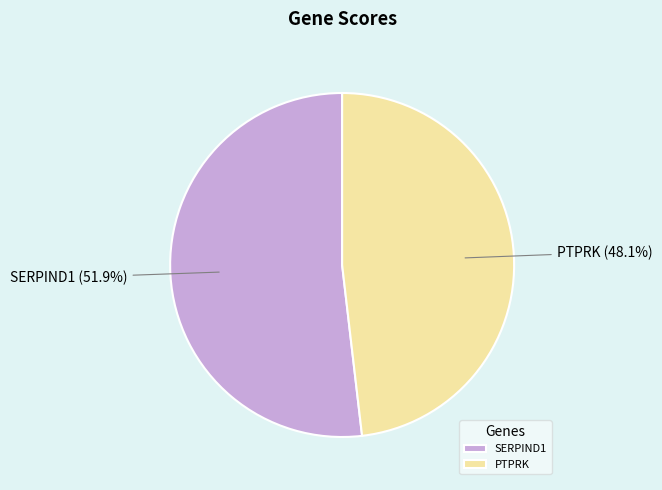

Which has a higher value, PTPRK or SERPIND1?

SERPIND1